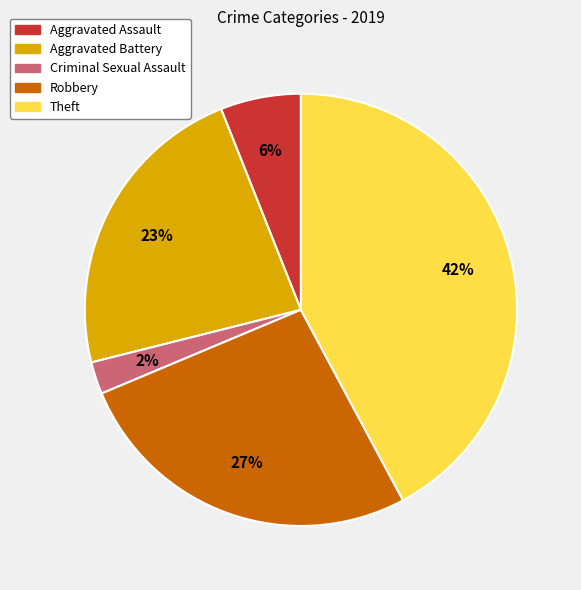

Is there a majority slice in this chart?

No